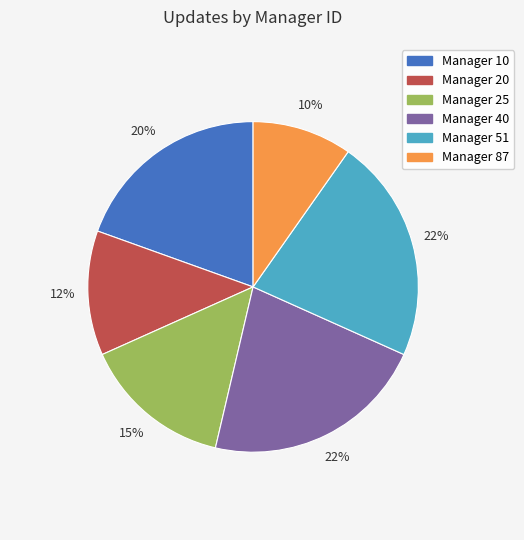

Is there any slice that represents more than half of the pie?

No